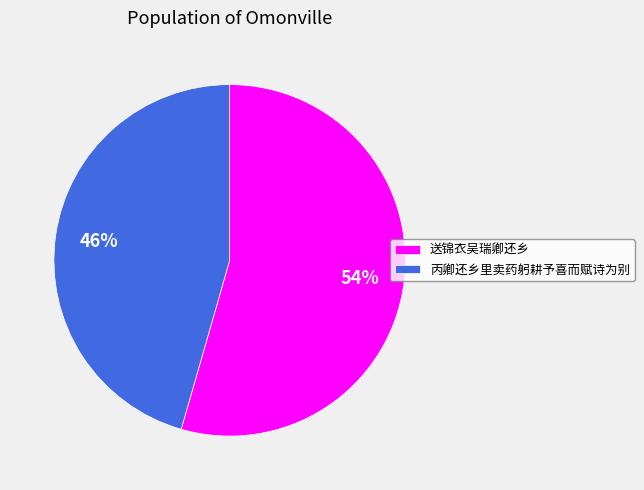

Rank the categories by value from lowest to highest.

丙卿还乡里卖药躬耕予喜而赋诗为别, 送锦衣吴瑞卿还乡